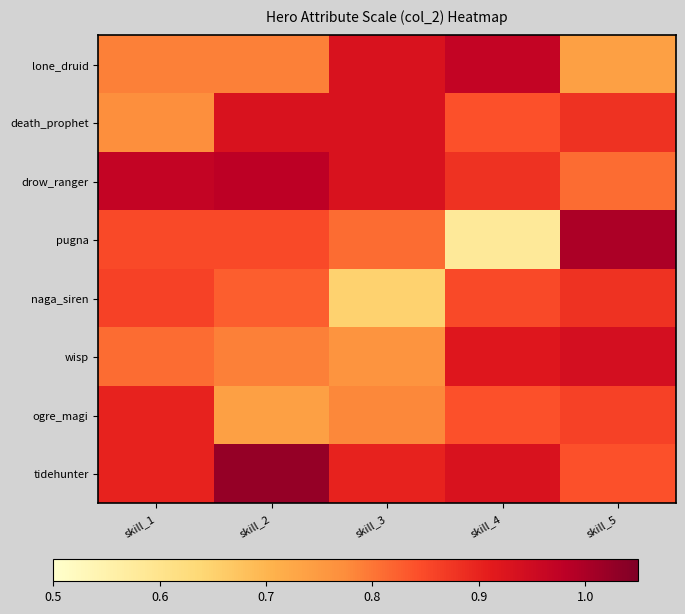

Rank the series by their maximum value, from lowest to highest.

naga_siren, ogre_magi, death_prophet, wisp, lone_druid, drow_ranger, pugna, tidehunter